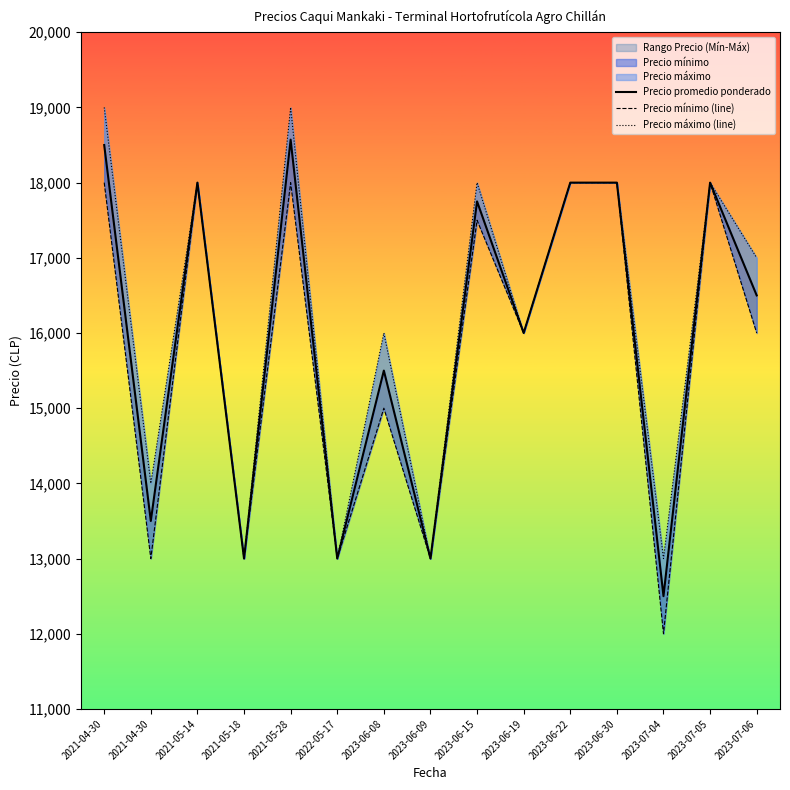

Rank the series at 2023-06-08 from lowest to highest value.

Precio mínimo (line), Precio promedio ponderado, Precio máximo (line)